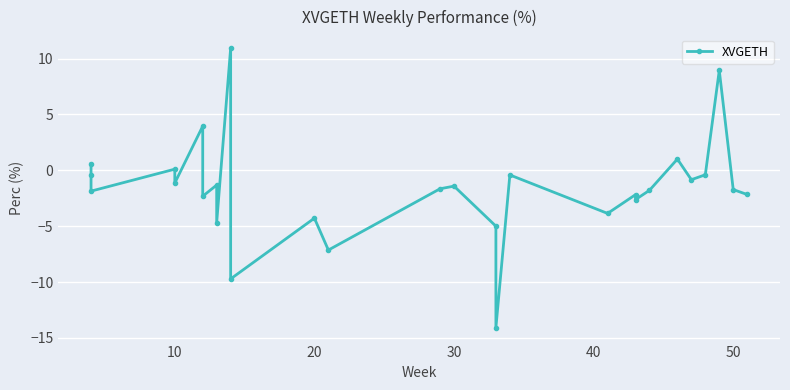

What is the difference between the maximum and second lowest values?

20.6